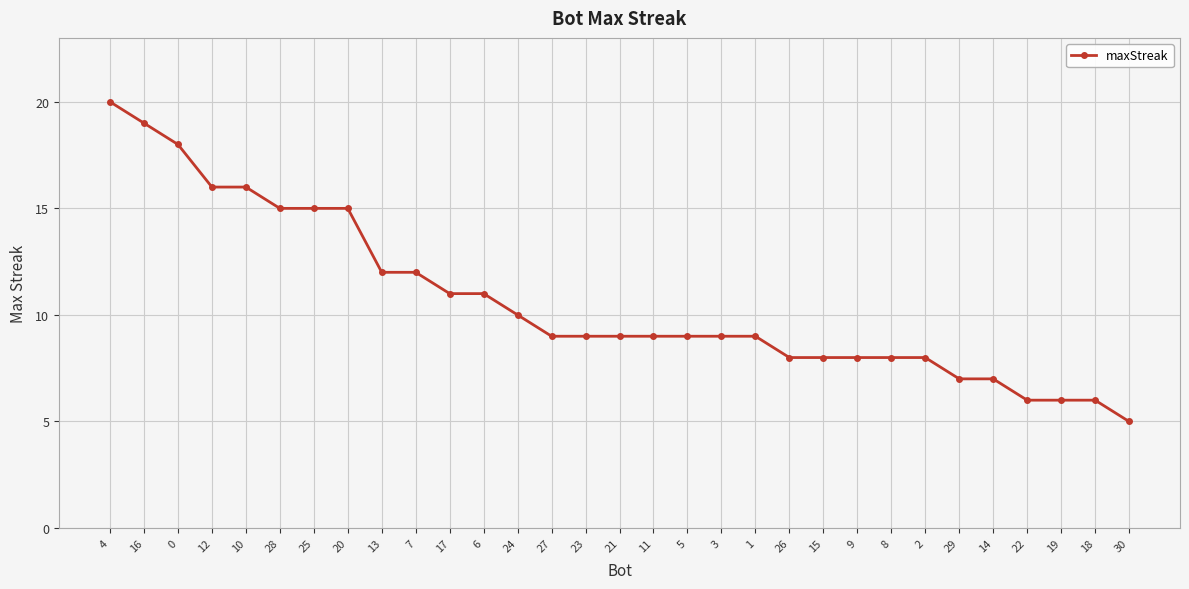

What is the change in value from 27 to 22?

-3